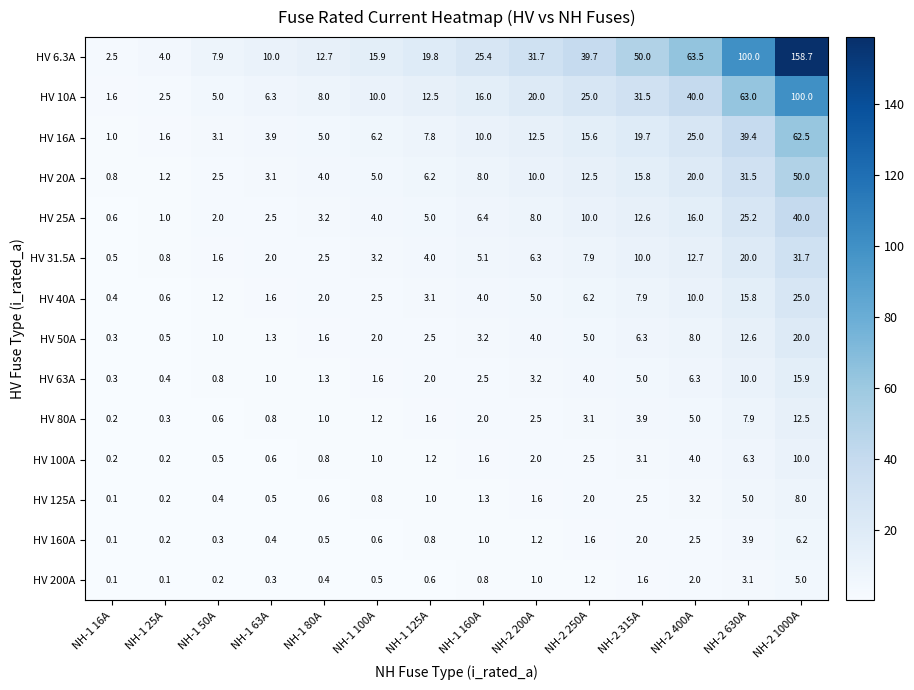

What is the minimum value shown in the chart?

0.1